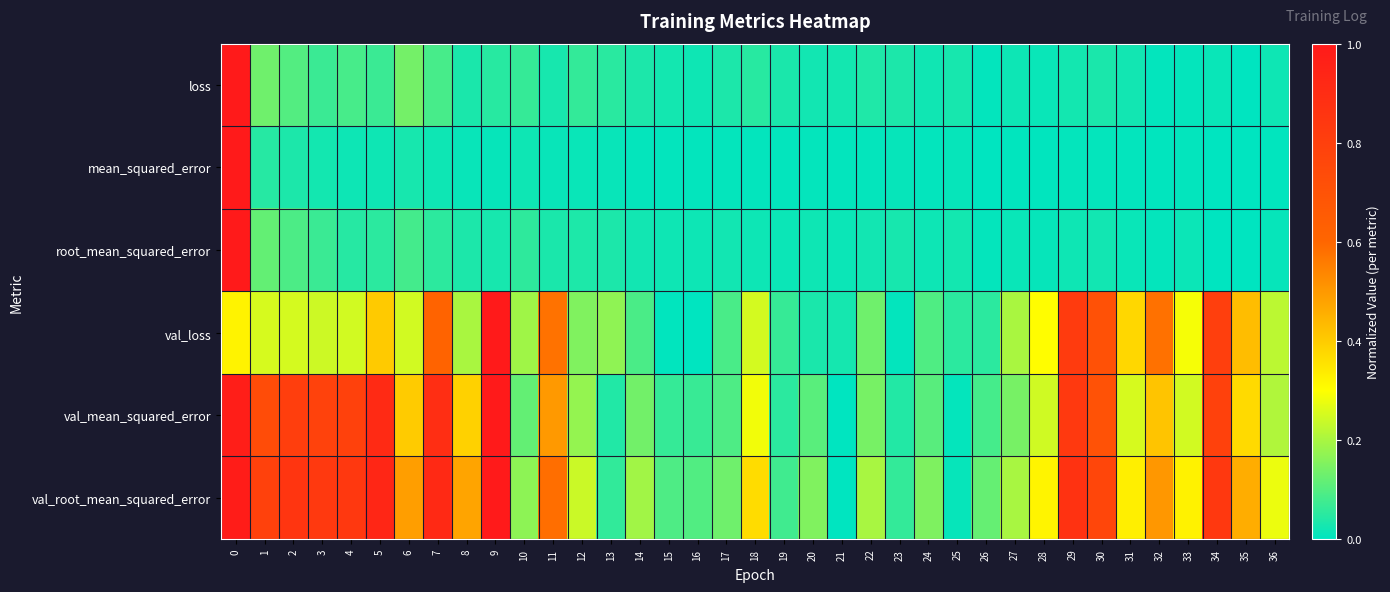

Reading left to right, transcribe all the data shown in this chart.

row_0: 0=1.0	1=0.1	2=0.1	3=0.1	4=0.1	5=0.1	6=0.1	7=0.1	8=0.0	9=0.0	10=0.1	11=0.0	12=0.1	13=0.0	14=0.0	15=0.0	16=0.0	17=0.0	18=0.0	19=0.0	20=0.0	21=0.0	22=0.0	23=0.0	24=0.0	25=0.0	26=0.0	27=0.0	28=0.0	29=0.0	30=0.0	31=0.0	32=0.0	33=0.0	34=0.0	35=0.0	36=0.0
row_1: 0=1.0	1=0.0	2=0.0	3=0.0	4=0.0	5=0.0	6=0.0	7=0.0	8=0.0	9=0.0	10=0.0	11=0.0	12=0.0	13=0.0	14=0.0	15=0.0	16=0.0	17=0.0	18=0.0	19=0.0	20=0.0	21=0.0	22=0.0	23=0.0	24=0.0	25=0.0	26=0.0	27=0.0	28=0.0	29=0.0	30=0.0	31=0.0	32=0.0	33=0.0	34=0.0	35=0.0	36=0.0
row_2: 0=1.0	1=0.1	2=0.1	3=0.1	4=0.0	5=0.1	6=0.1	7=0.1	8=0.0	9=0.0	10=0.1	11=0.0	12=0.0	13=0.0	14=0.0	15=0.0	16=0.0	17=0.0	18=0.0	19=0.0	20=0.0	21=0.0	22=0.0	23=0.0	24=0.0	25=0.0	26=0.0	27=0.0	28=0.0	29=0.0	30=0.0	31=0.0	32=0.0	33=0.0	34=0.0	35=0.0	36=0.0
row_3: 0=0.3	1=0.3	2=0.3	3=0.2	4=0.2	5=0.4	6=0.2	7=0.6	8=0.2	9=1.0	10=0.2	11=0.6	12=0.2	13=0.2	14=0.1	15=0.0	16=0.0	17=0.1	18=0.2	19=0.1	20=0.0	21=0.0	22=0.1	23=0.0	24=0.1	25=0.1	26=0.1	27=0.2	28=0.3	29=0.8	30=0.7	31=0.4	32=0.6	33=0.3	34=0.8	35=0.4	36=0.2
row_4: 0=1.0	1=0.7	2=0.8	3=0.8	4=0.8	5=0.9	6=0.4	7=0.9	8=0.4	9=1.0	10=0.1	11=0.5	12=0.2	13=0.0	14=0.1	15=0.1	16=0.1	17=0.1	18=0.3	19=0.1	20=0.1	21=0.0	22=0.1	23=0.0	24=0.1	25=0.0	26=0.1	27=0.1	28=0.2	29=0.8	30=0.7	31=0.3	32=0.4	33=0.2	34=0.8	35=0.4	36=0.2
row_5: 0=1.0	1=0.8	2=0.9	3=0.8	4=0.8	5=0.9	6=0.5	7=0.9	8=0.5	9=1.0	10=0.2	11=0.6	12=0.2	13=0.1	14=0.2	15=0.1	16=0.1	17=0.1	18=0.4	19=0.1	20=0.2	21=0.0	22=0.2	23=0.1	24=0.1	25=0.0	26=0.1	27=0.2	28=0.3	29=0.9	30=0.8	31=0.3	32=0.5	33=0.3	34=0.8	35=0.5	36=0.3